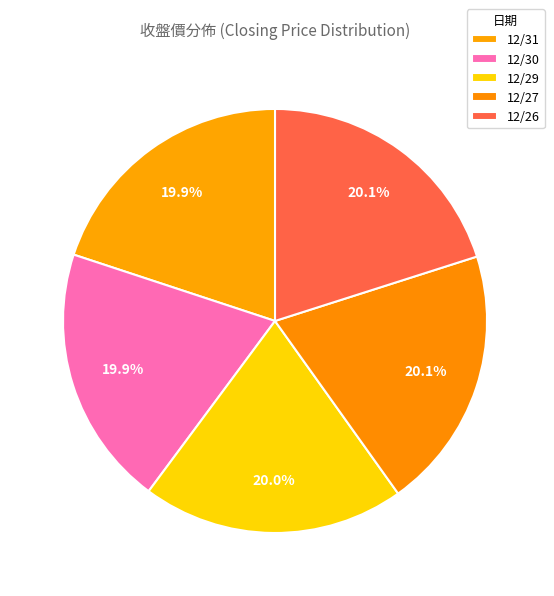

How many slices are in this pie chart?

5